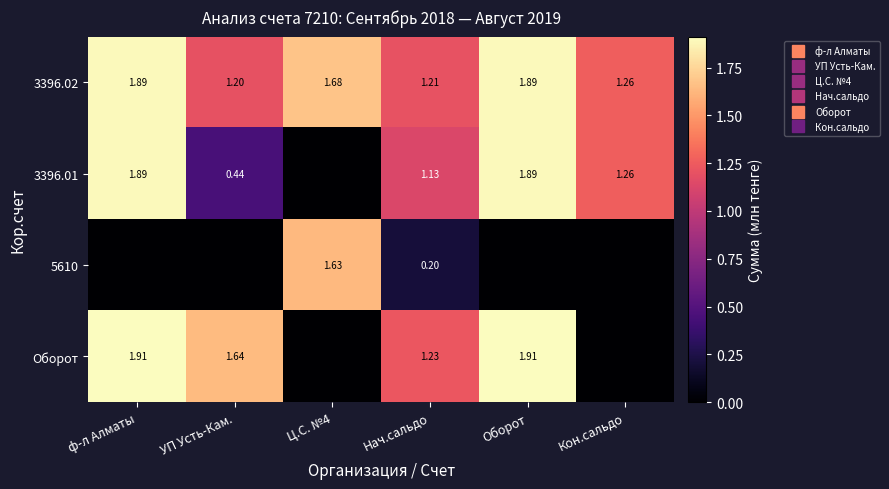

The Оборот series shows 1.2 at Оборот. True or false?

False